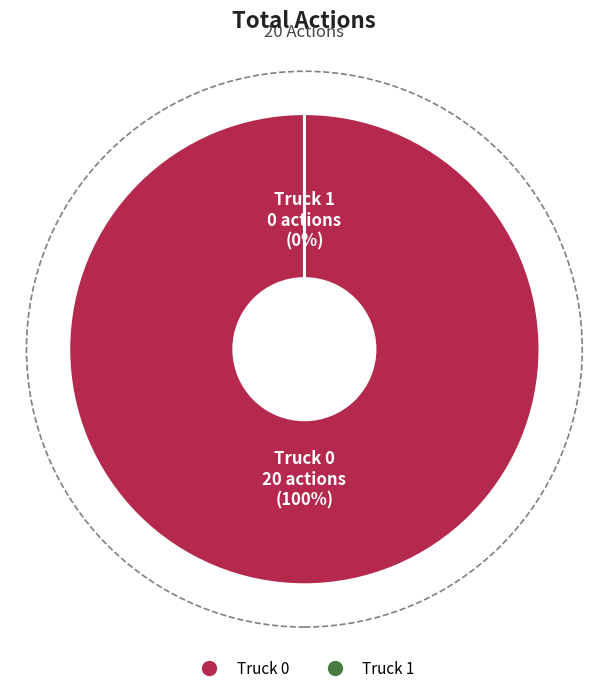

True or false: Truck 1 accounts for 0% of the total.

True